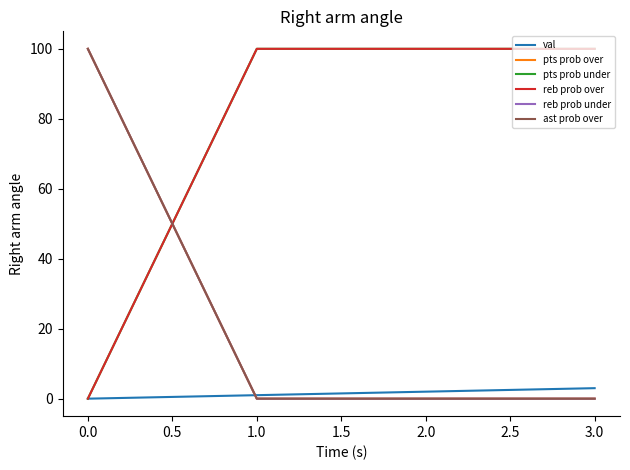

Reading left to right, extract all data points from this chart.

val: 0	1	2	3
pts prob over: 100	0	0	0
pts prob under: 0	100	100	100
reb prob over: 0	100	100	100
reb prob under: 100	0	0	0
ast prob over: 100	0	0	0